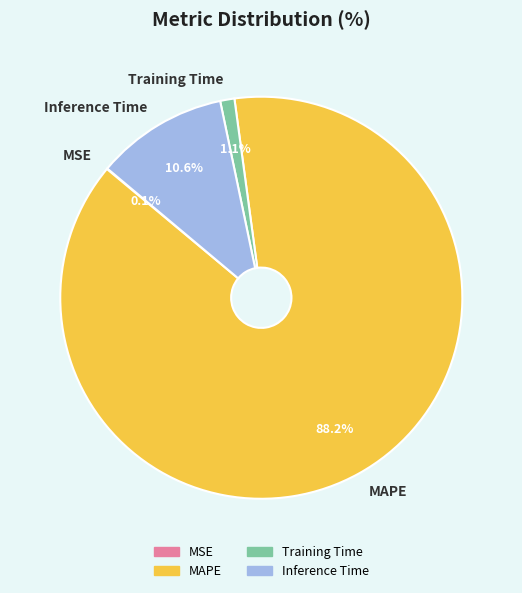

Combined, do Inference Time and MAPE account for over 50%?

Yes